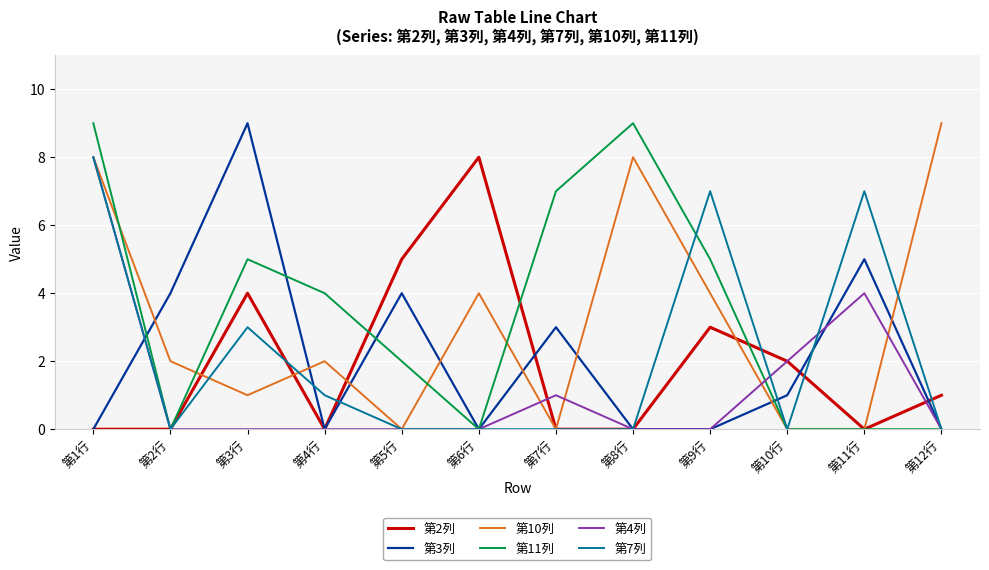

What is the spread (max minus min) of values at 第6行?

8